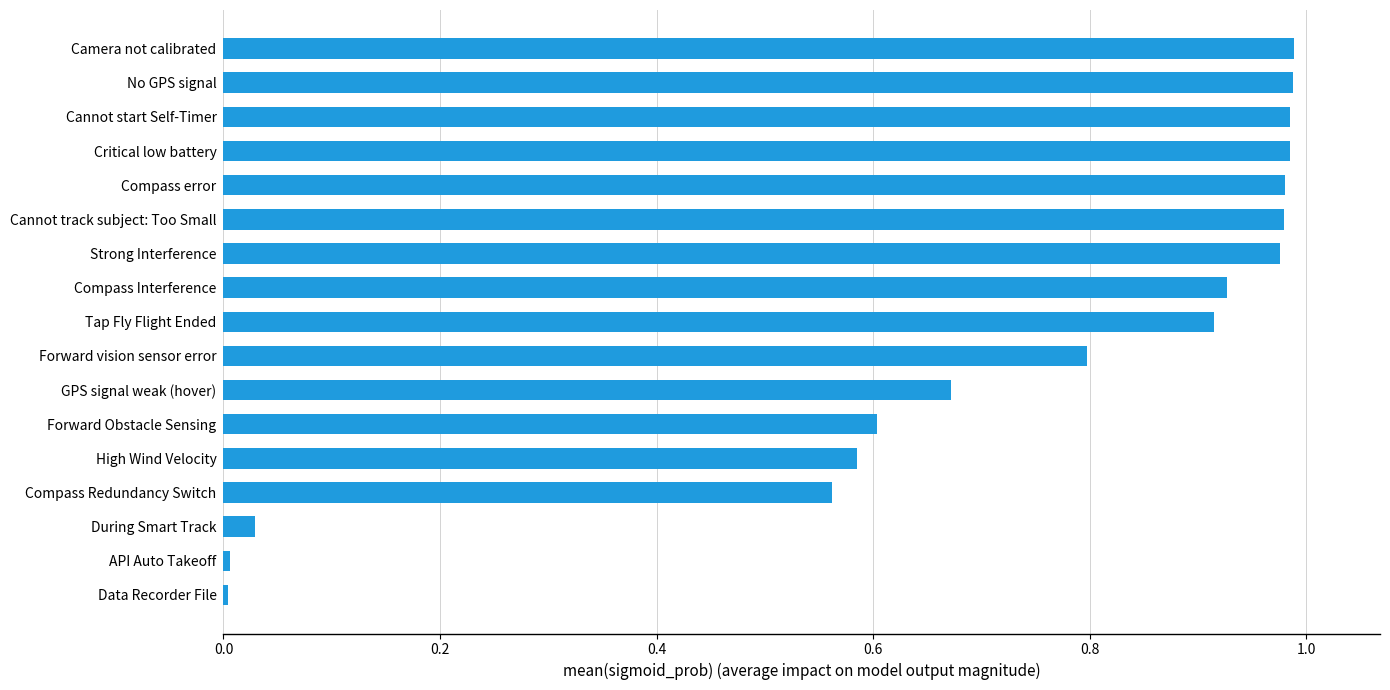

Which has a higher value, Cannot start Self-Timer or GPS signal weak (hover)?

Cannot start Self-Timer